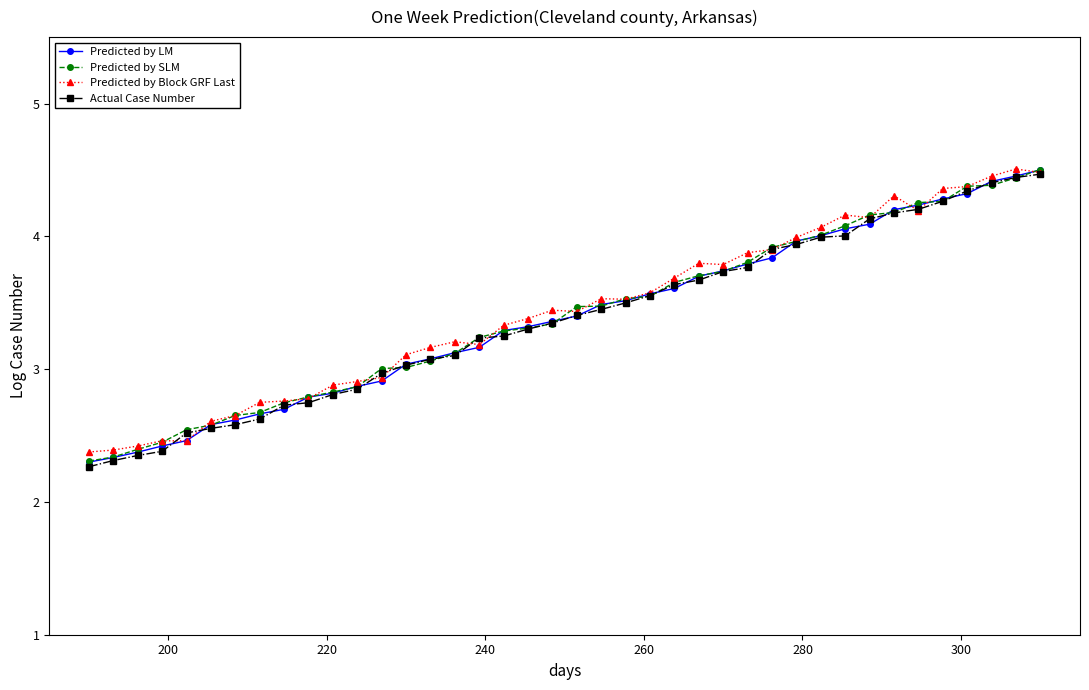

What is the value of the Predicted by Block GRF Last point at the 26th from the left?

3.8